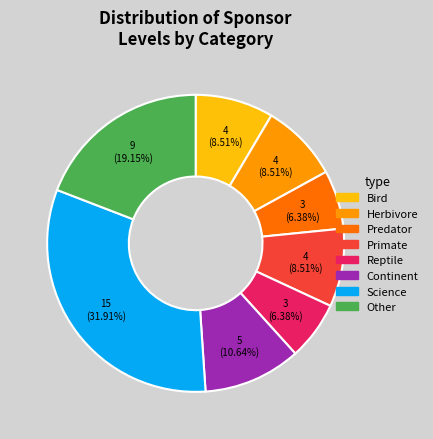

What is the largest slice in the pie chart?

Science